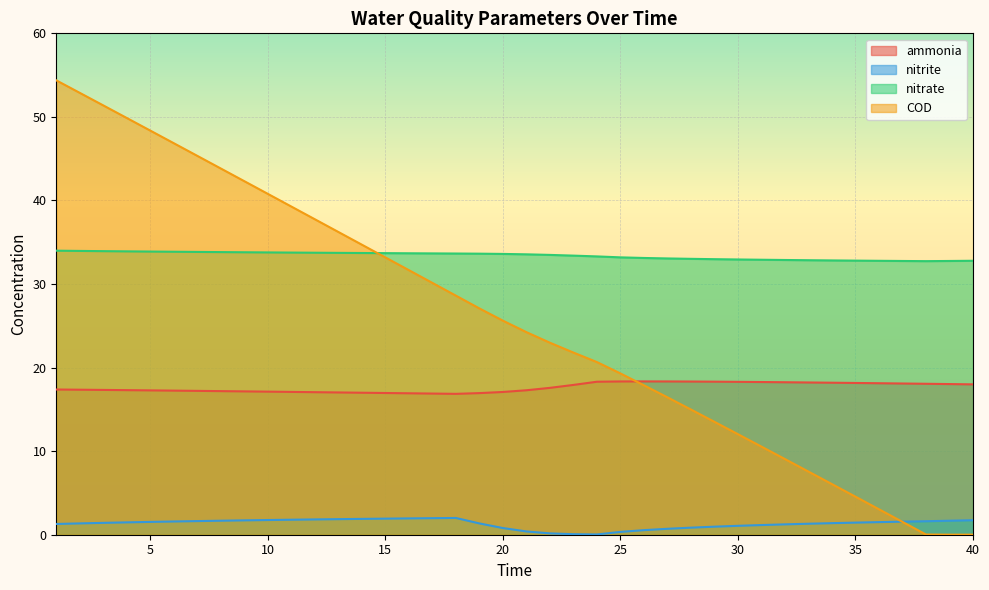

Does the chart display data point markers on the line(s)?

No